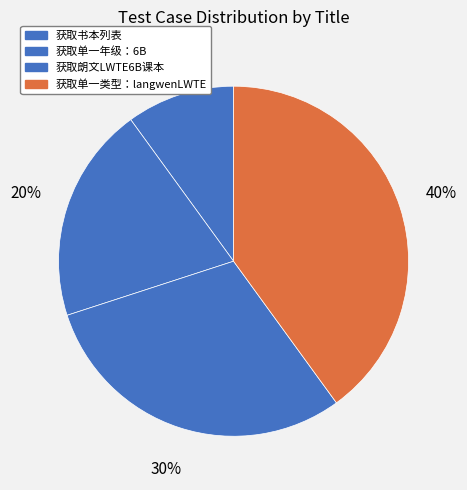

Do 获取书本列表 and 获取单一年级：6B together represent more than half of the pie?

No